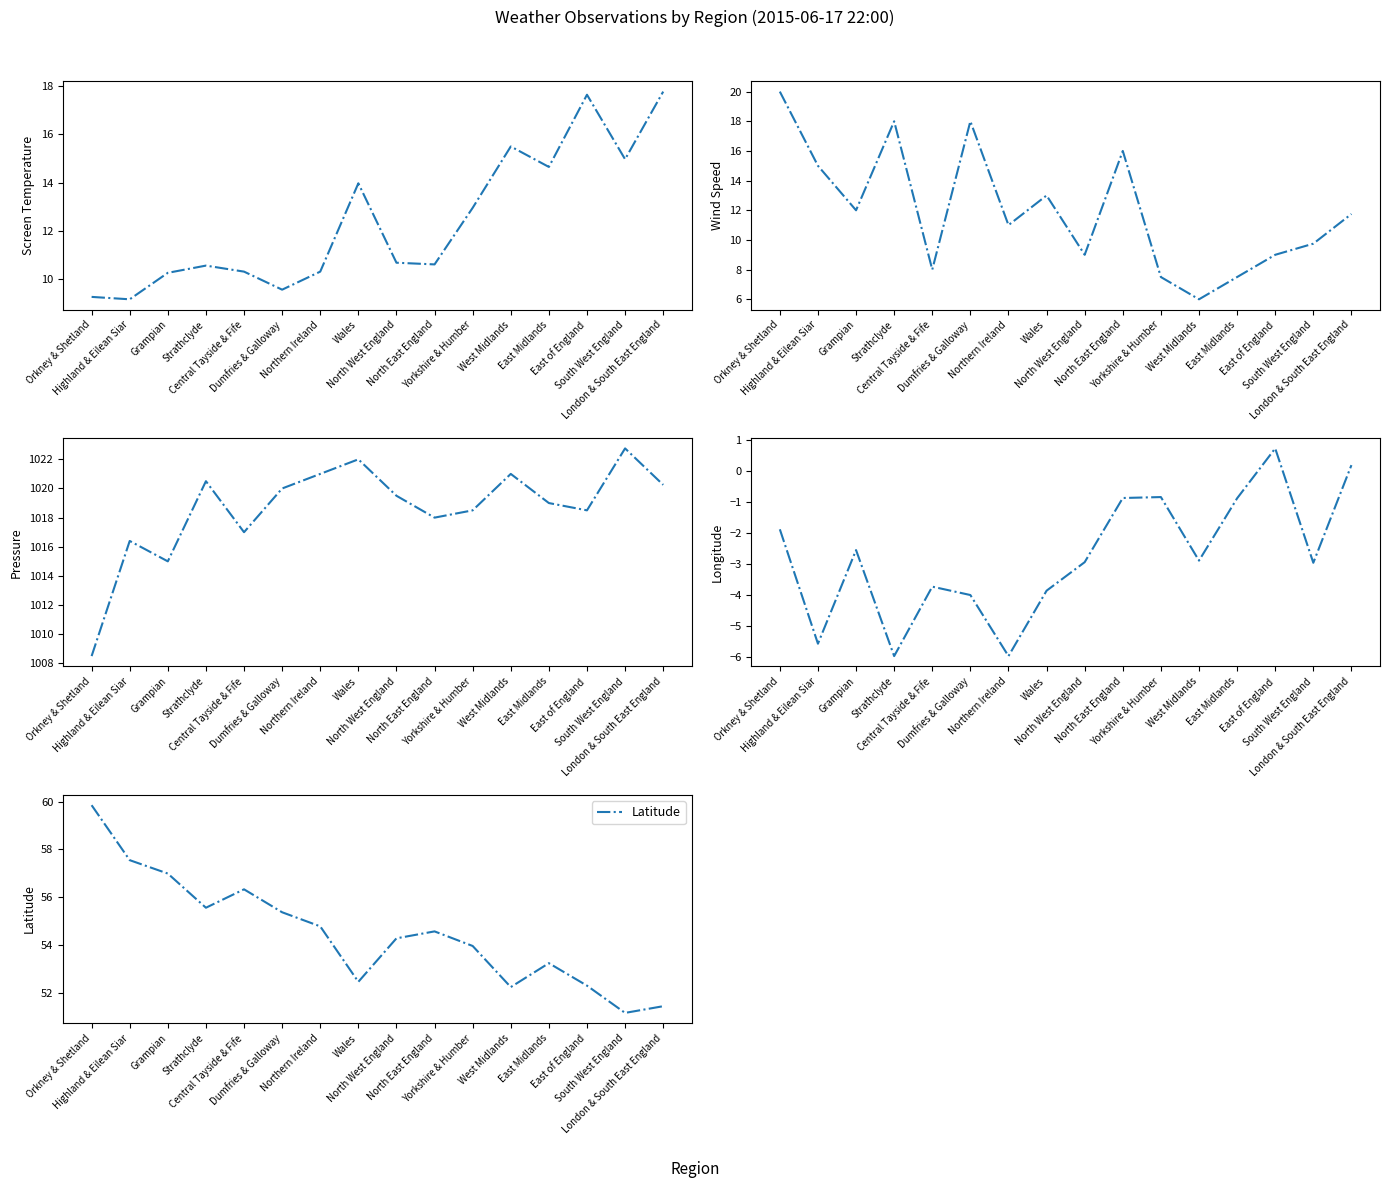

Rank the categories by Screen Temperature value from highest to lowest.

London & South East England, East of England, West Midlands, South West England, East Midlands, Wales, Yorkshire & Humber, North West England, North East England, Strathclyde, Central Tayside & Fife, Northern Ireland, Grampian, Dumfries & Galloway, Orkney & Shetland, Highland & Eilean Siar